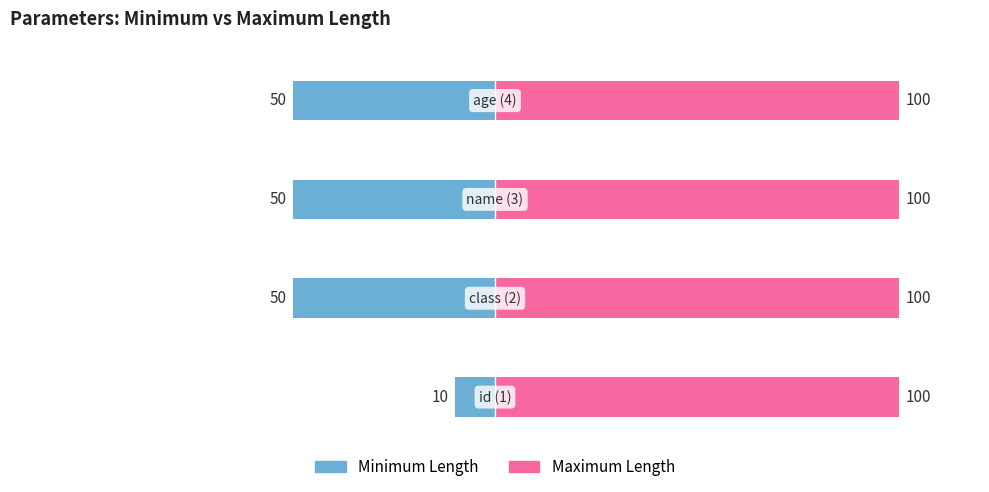

How many data points in Minimum Length are above -50?

1